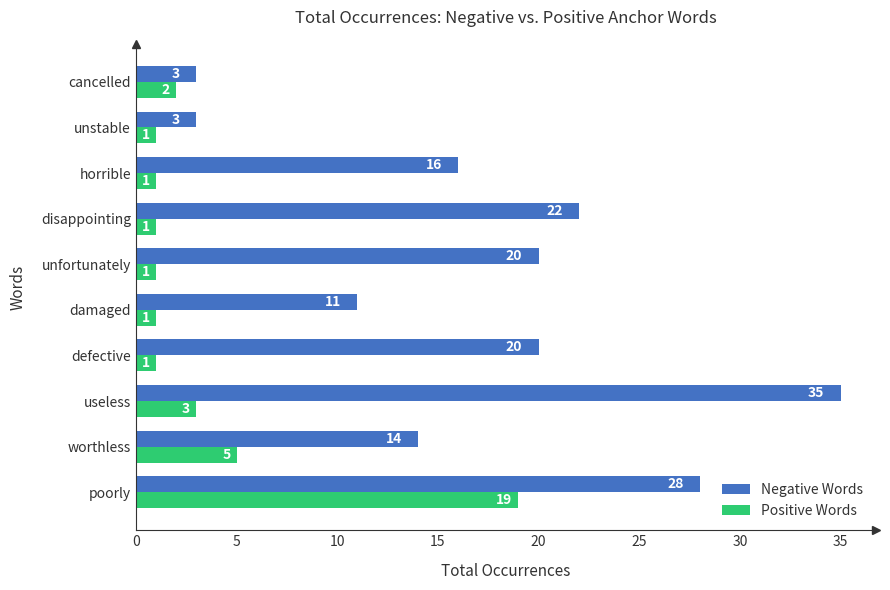

Which series has the widest spread of values?

Negative Words